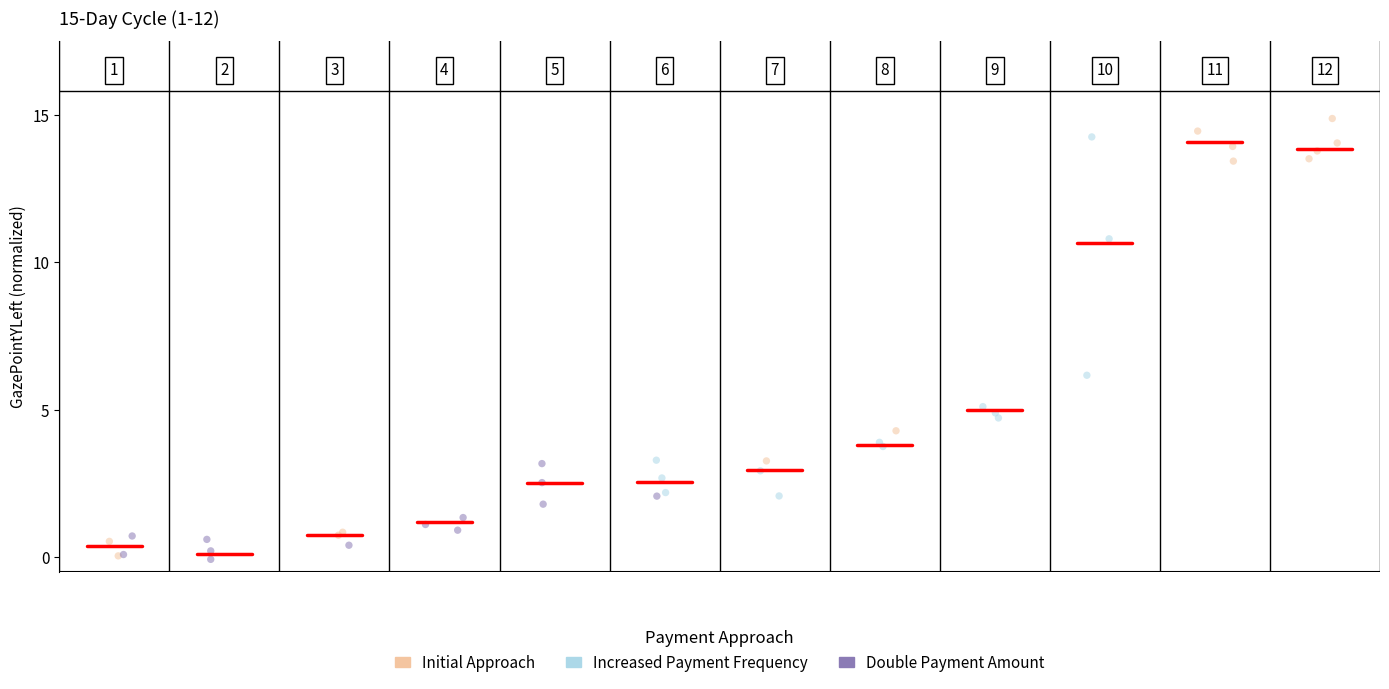

Which series reaches the maximum Y coordinate?

Initial Approach